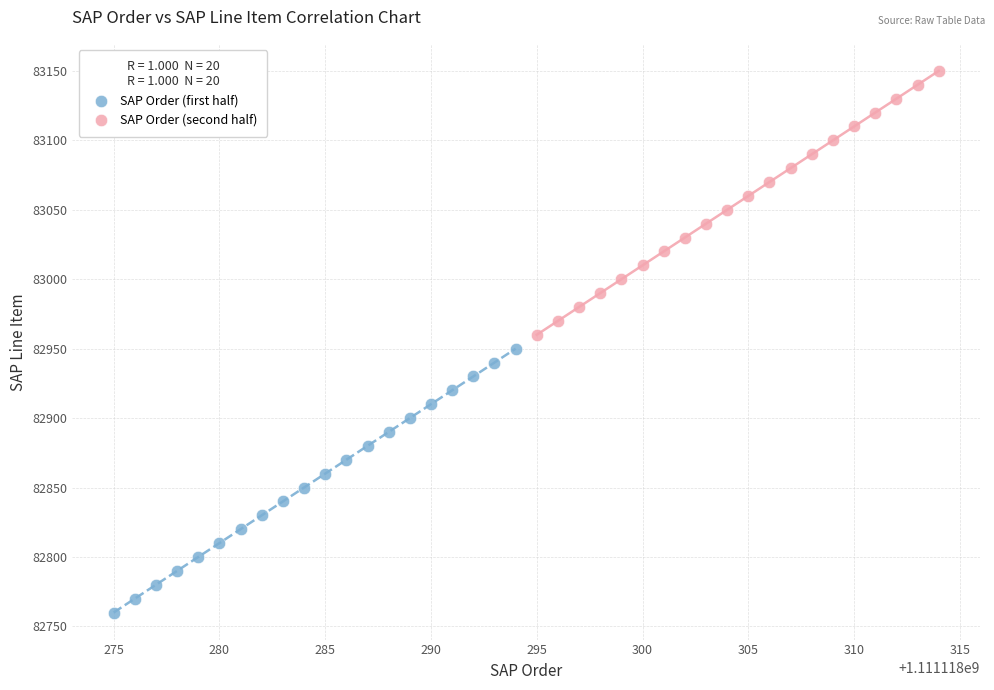

Which series contains the highest Y value?

SAP Order (second half)